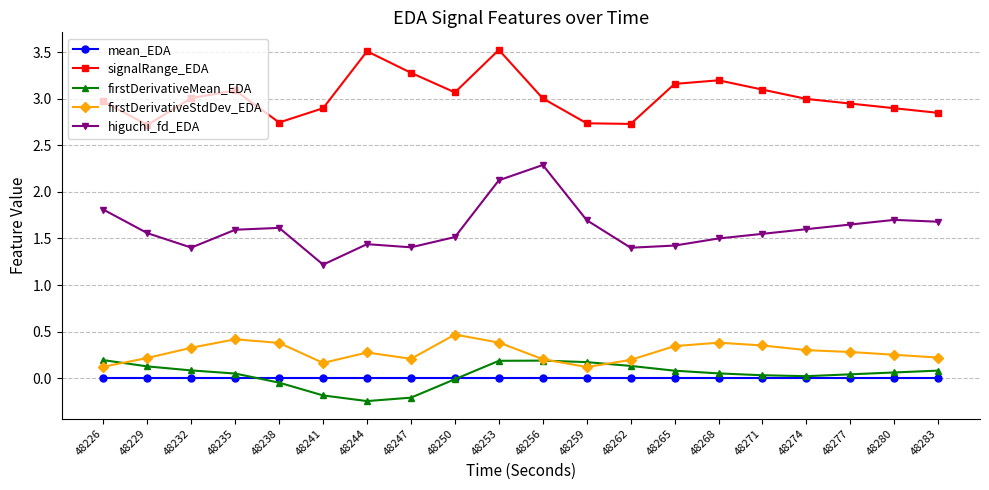

At 48226, list the series in order from largest to smallest.

signalRange_EDA, higuchi_fd_EDA, firstDerivativeMean_EDA, firstDerivativeStdDev_EDA, mean_EDA